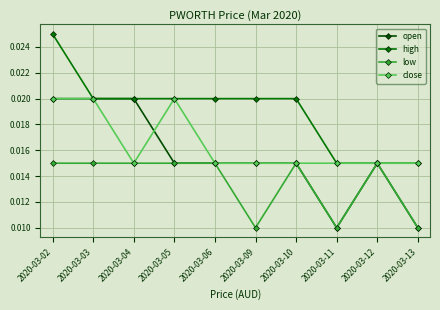

Does the chart display data point markers on the line(s)?

Yes